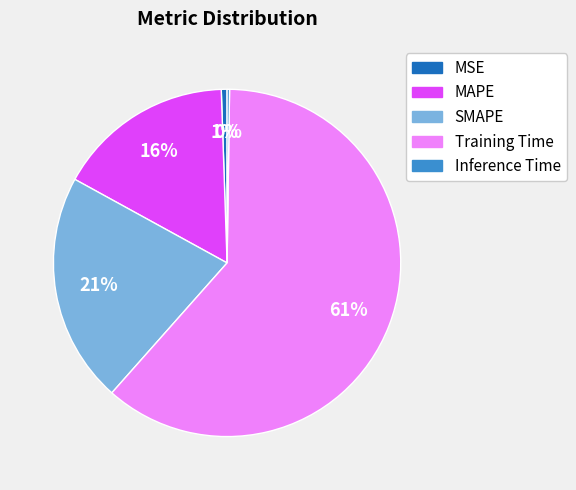

To the nearest percent, what percentage of the pie is SMAPE?

21%